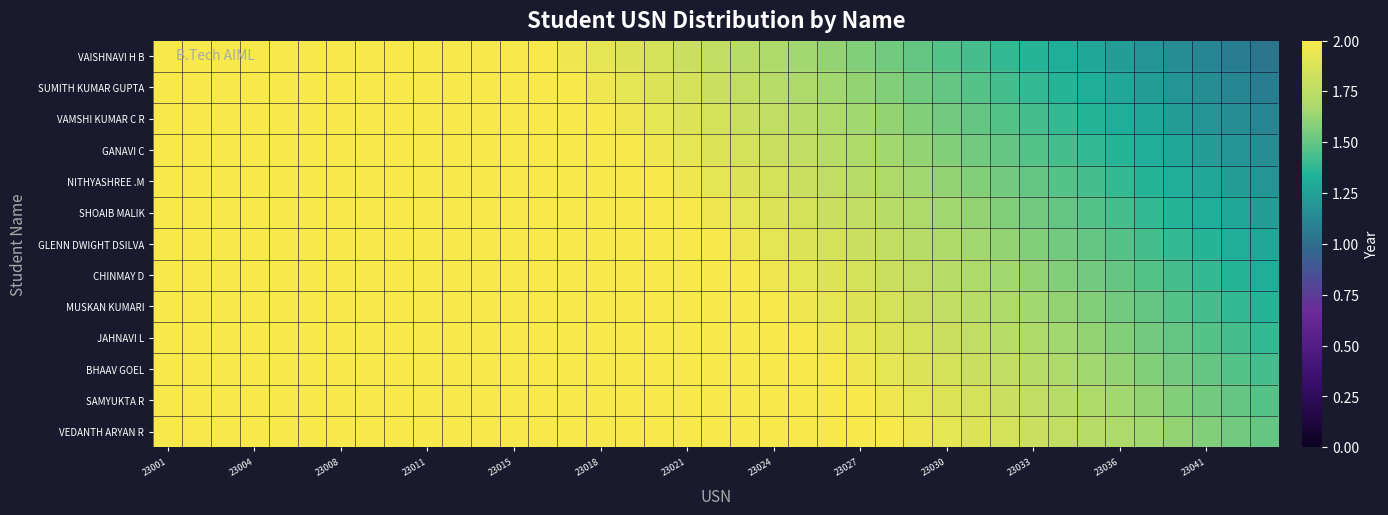

Reading right to left, list all the values displayed in this chart.

VAISHNAVI H B: 1.0	1.1	1.1	1.2	1.2	1.2	1.3	1.3	1.3	1.4	1.4	1.5	1.5	1.5	1.6	1.6	1.7	1.7	1.7	1.8	1.8	1.8	1.9	1.9	2.0	2.0	2.0	2.0	2.0	2.0	2.0	2.0	2.0	2.0	2.0	2.0	2.0	2.0	2.0
SUMITH KUMAR GUPTA: 1.1	1.1	1.2	1.2	1.2	1.3	1.3	1.3	1.4	1.4	1.5	1.5	1.5	1.6	1.6	1.7	1.7	1.7	1.8	1.8	1.8	1.9	1.9	2.0	2.0	2.0	2.0	2.0	2.0	2.0	2.0	2.0	2.0	2.0	2.0	2.0	2.0	2.0	2.0
VAMSHI KUMAR C R: 1.1	1.2	1.2	1.2	1.3	1.3	1.3	1.4	1.4	1.5	1.5	1.5	1.6	1.6	1.7	1.7	1.7	1.8	1.8	1.8	1.9	1.9	2.0	2.0	2.0	2.0	2.0	2.0	2.0	2.0	2.0	2.0	2.0	2.0	2.0	2.0	2.0	2.0	2.0
GANAVI C: 1.2	1.2	1.2	1.3	1.3	1.3	1.4	1.4	1.5	1.5	1.5	1.6	1.6	1.7	1.7	1.7	1.8	1.8	1.8	1.9	1.9	2.0	2.0	2.0	2.0	2.0	2.0	2.0	2.0	2.0	2.0	2.0	2.0	2.0	2.0	2.0	2.0	2.0	2.0
NITHYASHREE .M: 1.2	1.2	1.3	1.3	1.3	1.4	1.4	1.5	1.5	1.5	1.6	1.6	1.7	1.7	1.7	1.8	1.8	1.8	1.9	1.9	2.0	2.0	2.0	2.0	2.0	2.0	2.0	2.0	2.0	2.0	2.0	2.0	2.0	2.0	2.0	2.0	2.0	2.0	2.0
SHOAIB MALIK: 1.2	1.3	1.3	1.3	1.4	1.4	1.5	1.5	1.5	1.6	1.6	1.7	1.7	1.7	1.8	1.8	1.8	1.9	1.9	2.0	2.0	2.0	2.0	2.0	2.0	2.0	2.0	2.0	2.0	2.0	2.0	2.0	2.0	2.0	2.0	2.0	2.0	2.0	2.0
GLENN DWIGHT DSILVA: 1.3	1.3	1.3	1.4	1.4	1.5	1.5	1.5	1.6	1.6	1.7	1.7	1.7	1.8	1.8	1.8	1.9	1.9	2.0	2.0	2.0	2.0	2.0	2.0	2.0	2.0	2.0	2.0	2.0	2.0	2.0	2.0	2.0	2.0	2.0	2.0	2.0	2.0	2.0
CHINMAY D: 1.3	1.3	1.4	1.4	1.5	1.5	1.5	1.6	1.6	1.7	1.7	1.7	1.8	1.8	1.8	1.9	1.9	2.0	2.0	2.0	2.0	2.0	2.0	2.0	2.0	2.0	2.0	2.0	2.0	2.0	2.0	2.0	2.0	2.0	2.0	2.0	2.0	2.0	2.0
MUSKAN KUMARI: 1.3	1.4	1.4	1.5	1.5	1.5	1.6	1.6	1.7	1.7	1.7	1.8	1.8	1.8	1.9	1.9	2.0	2.0	2.0	2.0	2.0	2.0	2.0	2.0	2.0	2.0	2.0	2.0	2.0	2.0	2.0	2.0	2.0	2.0	2.0	2.0	2.0	2.0	2.0
JAHNAVI L: 1.4	1.4	1.5	1.5	1.5	1.6	1.6	1.7	1.7	1.7	1.8	1.8	1.8	1.9	1.9	2.0	2.0	2.0	2.0	2.0	2.0	2.0	2.0	2.0	2.0	2.0	2.0	2.0	2.0	2.0	2.0	2.0	2.0	2.0	2.0	2.0	2.0	2.0	2.0
BHAAV GOEL: 1.4	1.5	1.5	1.5	1.6	1.6	1.7	1.7	1.7	1.8	1.8	1.8	1.9	1.9	2.0	2.0	2.0	2.0	2.0	2.0	2.0	2.0	2.0	2.0	2.0	2.0	2.0	2.0	2.0	2.0	2.0	2.0	2.0	2.0	2.0	2.0	2.0	2.0	2.0
SAMYUKTA R: 1.5	1.5	1.5	1.6	1.6	1.7	1.7	1.7	1.8	1.8	1.8	1.9	1.9	2.0	2.0	2.0	2.0	2.0	2.0	2.0	2.0	2.0	2.0	2.0	2.0	2.0	2.0	2.0	2.0	2.0	2.0	2.0	2.0	2.0	2.0	2.0	2.0	2.0	2.0
VEDANTH ARYAN R: 1.5	1.5	1.6	1.6	1.7	1.7	1.7	1.8	1.8	1.8	1.9	1.9	2.0	2.0	2.0	2.0	2.0	2.0	2.0	2.0	2.0	2.0	2.0	2.0	2.0	2.0	2.0	2.0	2.0	2.0	2.0	2.0	2.0	2.0	2.0	2.0	2.0	2.0	2.0